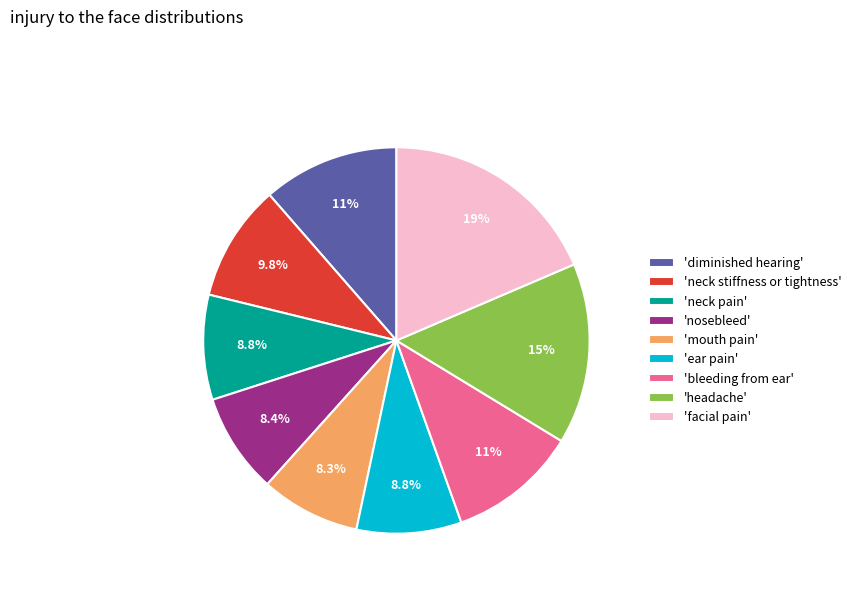

Which category has the biggest portion of the pie?

'facial pain'